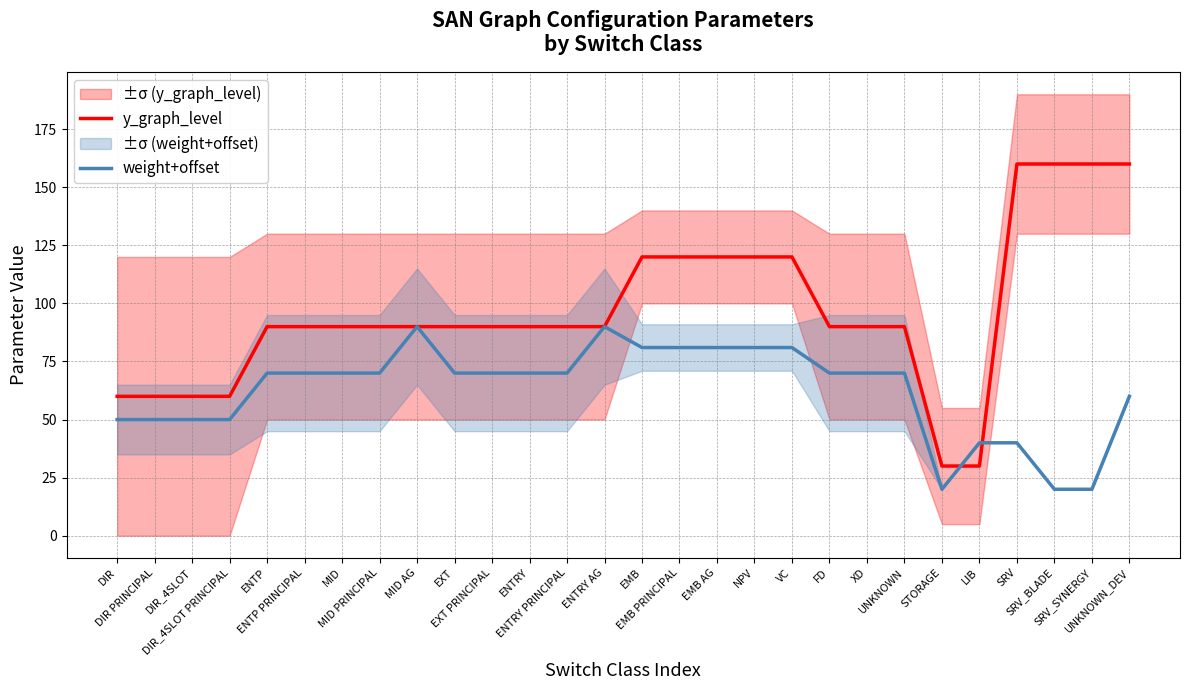

What is the label of the 7th point from the right?

UNKNOWN